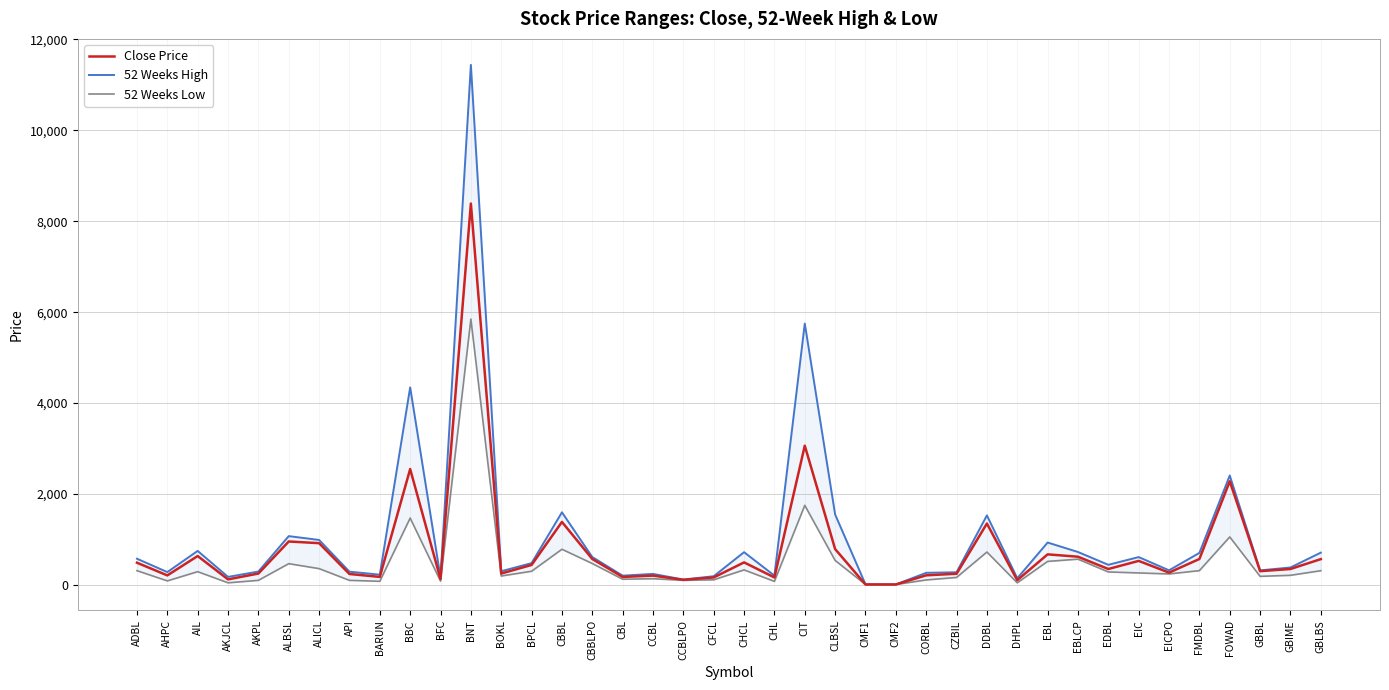

How many lines are shown in the chart?

3